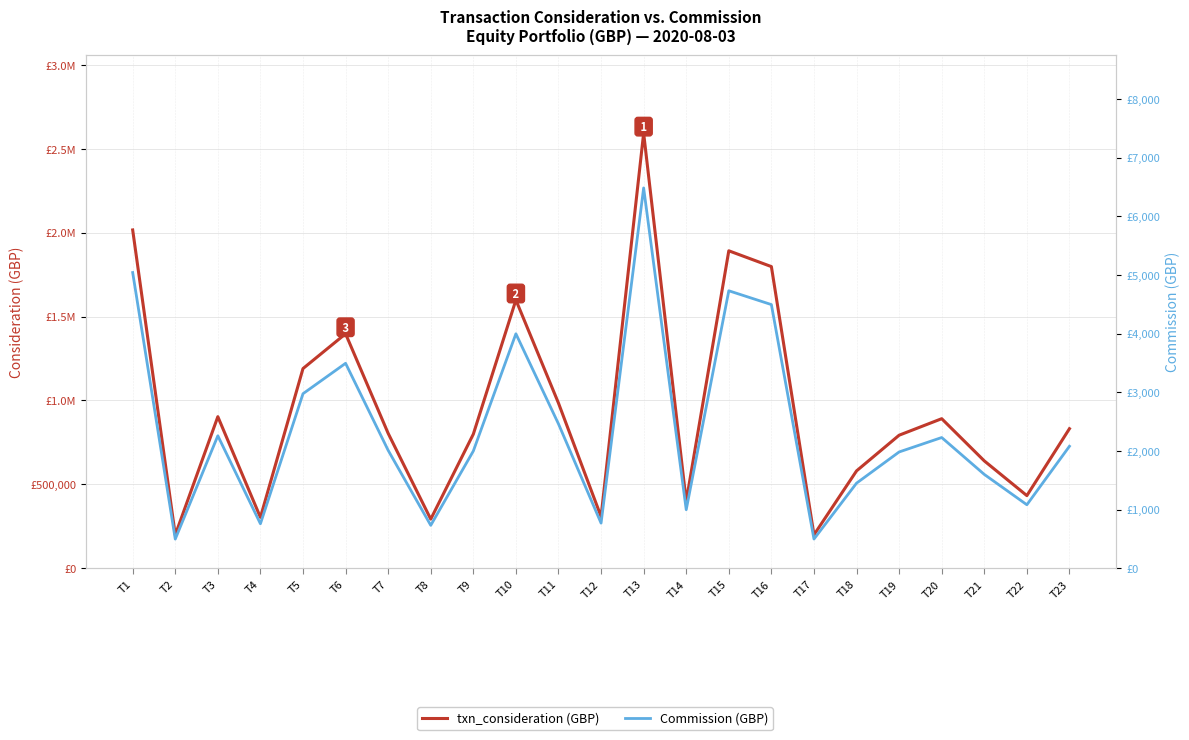

Reading left to right, extract all data points from this chart.

txn_consideration: 2016700.0	198934.0	903500.0	303360.0	1190400.0	1397770.0	804170.0	292675.0	799414.0	1599120.0	984376.0	307776.0	2593800.0	399344.0	1892400.0	1798200.0	199180.0	580405.0	793092.0	891540.0	640000.0	433000.0	831900.0
Commission: 5041.8	497.3	2258.8	758.4	2976.0	3494.4	2010.4	731.7	1998.5	3997.8	2460.9	769.4	6484.5	998.4	4731.0	4495.5	497.9	1451.0	1982.7	2228.8	1600.0	1082.5	2079.8